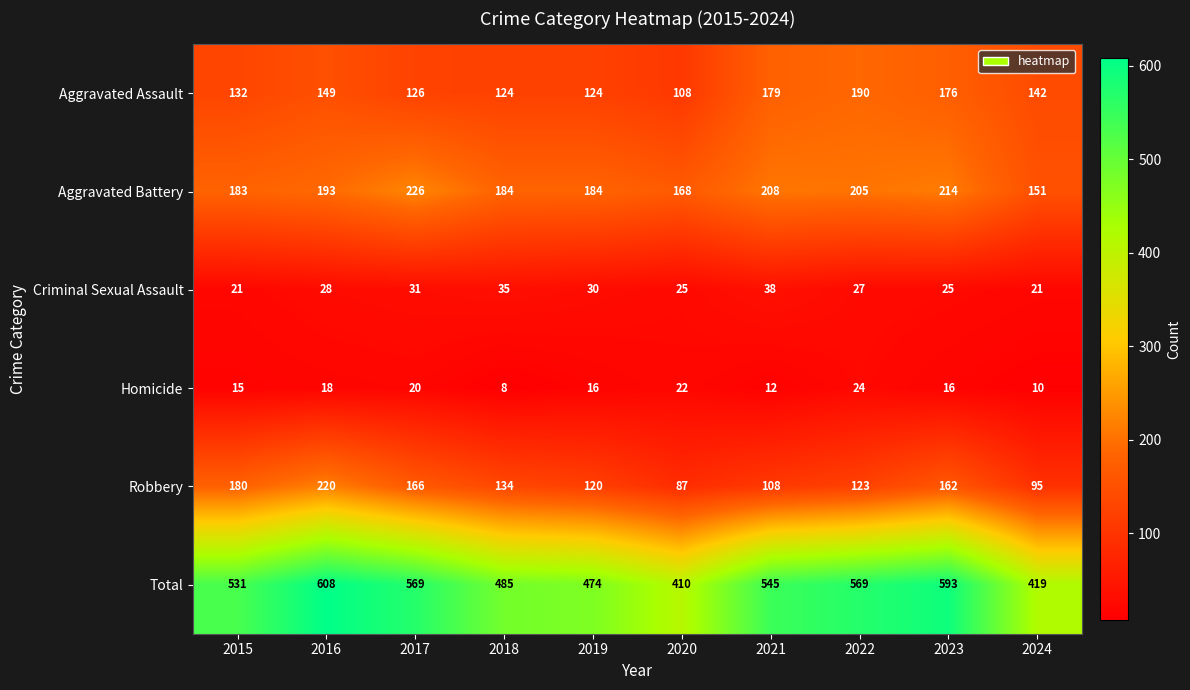

Count the number of data series in this chart.

6